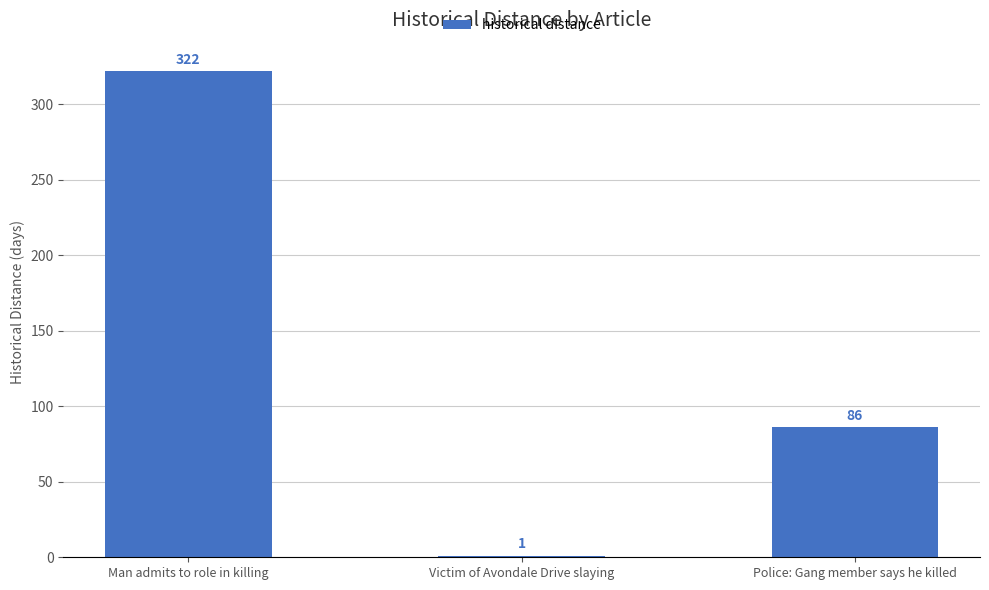

At which label is the value closest to 161?

Police: Gang member says he killed